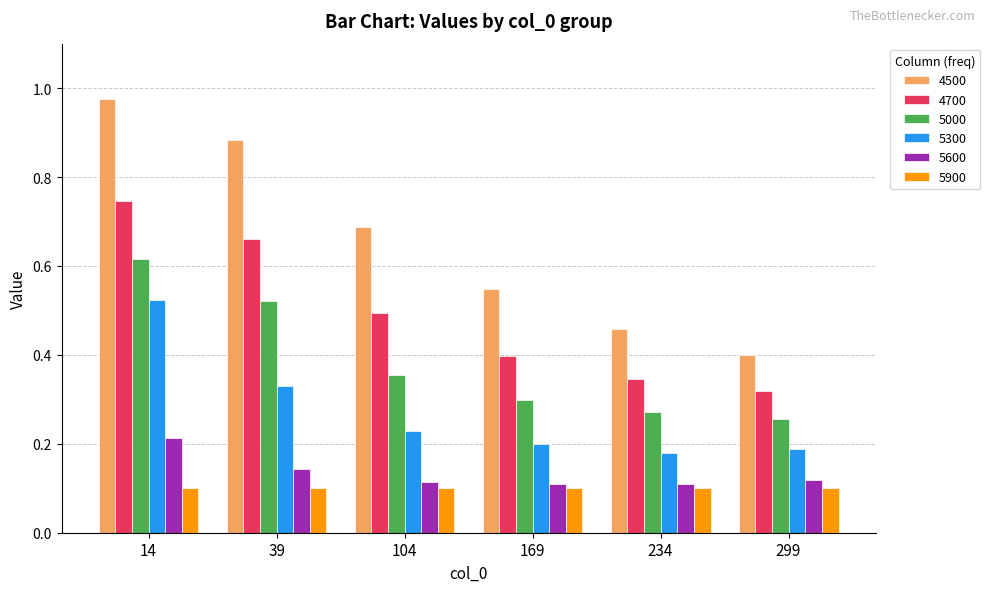

Is it true that 4700 equals 0.3 at 299?

True